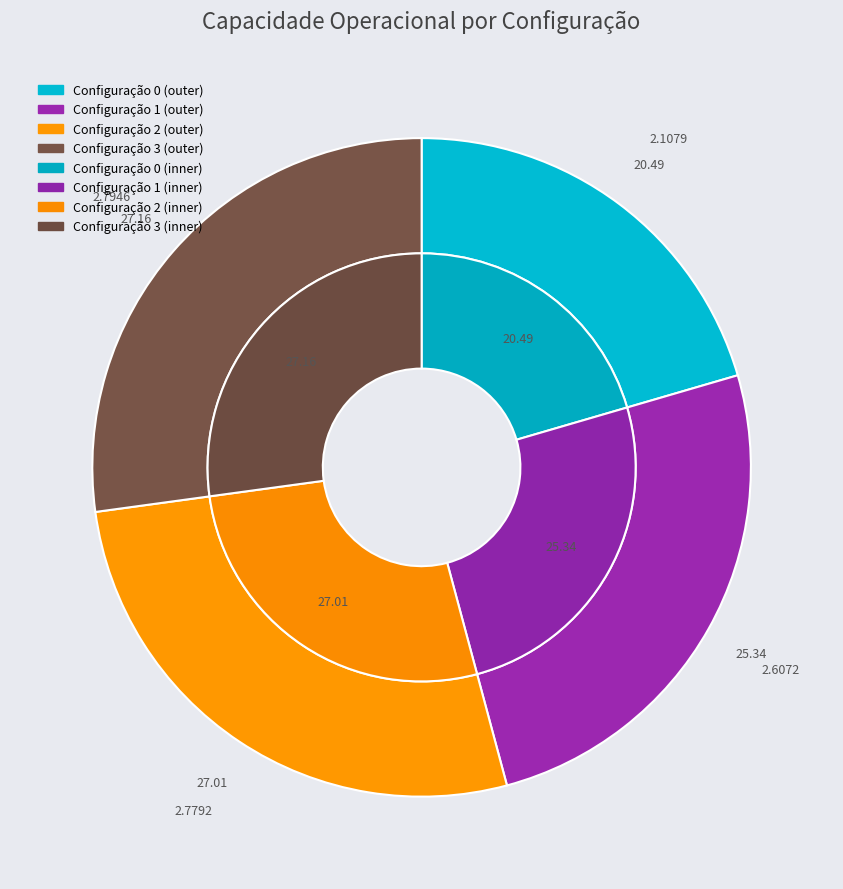

To the nearest percent, what is the difference between the 3 and 1 slice percentages?

2%